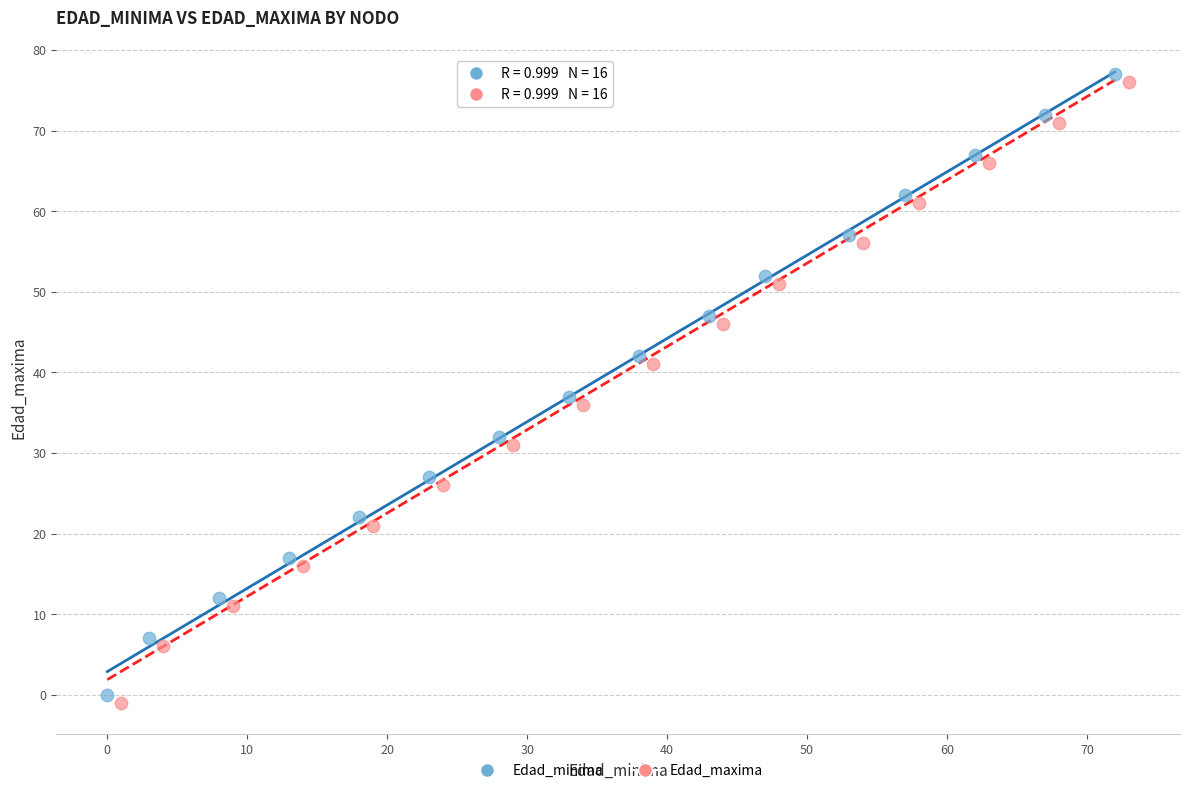

Which series reaches the maximum Y coordinate?

Edad_minima